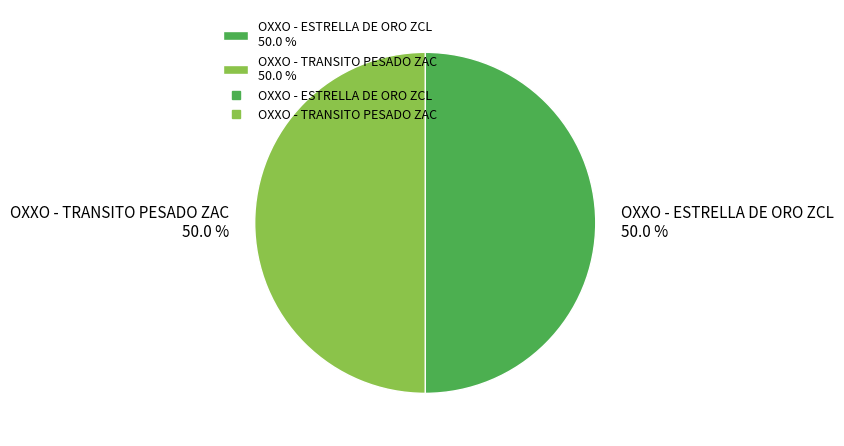

How many segments does this pie chart have?

2